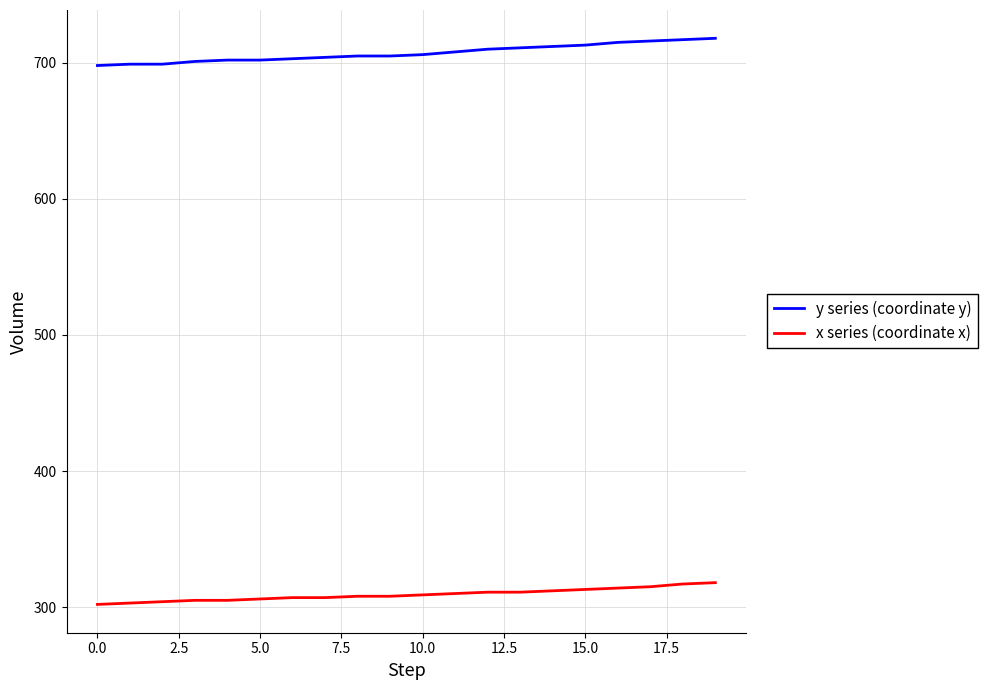

Does the chart display data point markers on the line(s)?

No